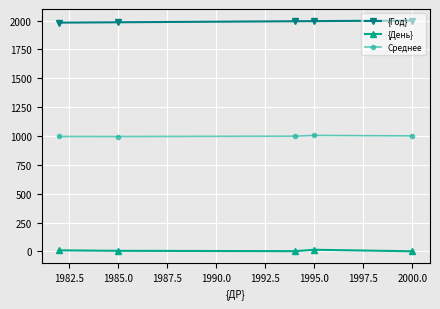

What is the greatest value displayed?

2000.0